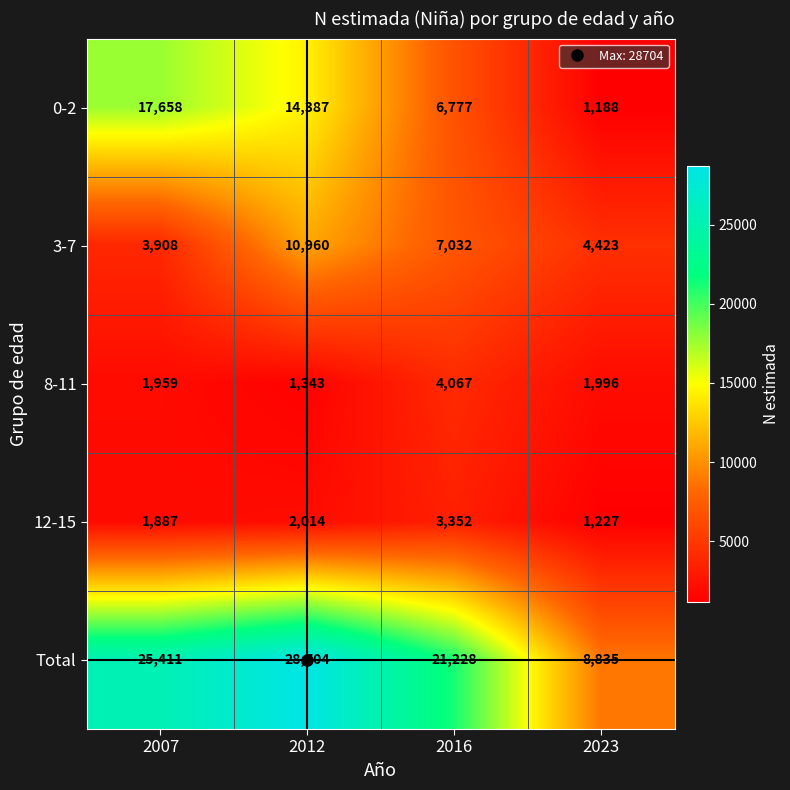

What is the difference between the maximum and minimum values in the 0-2 series?

16470